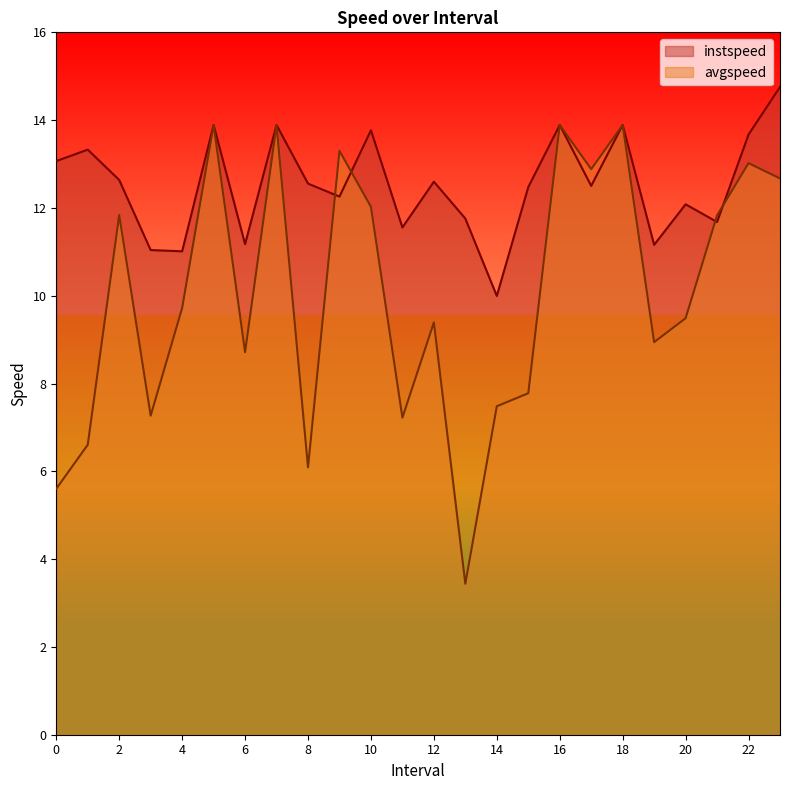

What is the value of the avgspeed point at the 10th from the left?

13.3